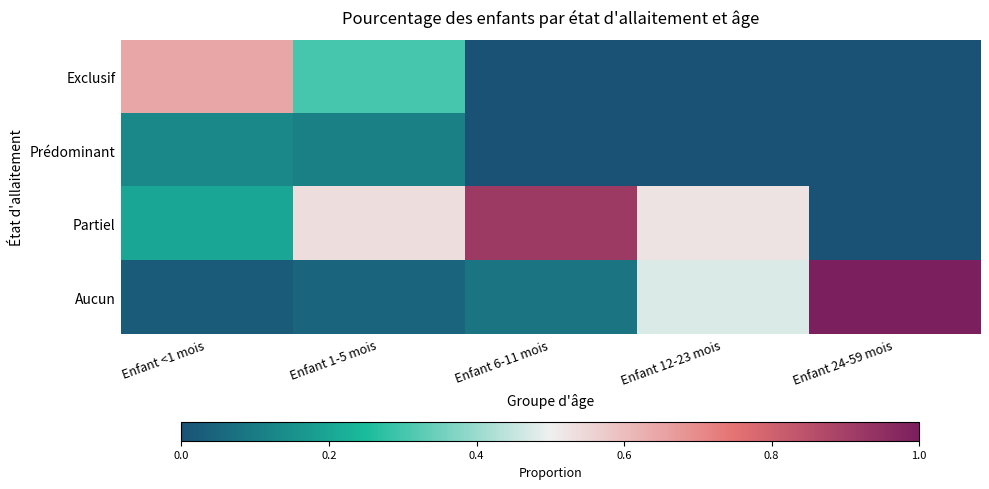

Which series has the largest total across all categories?

Partiel